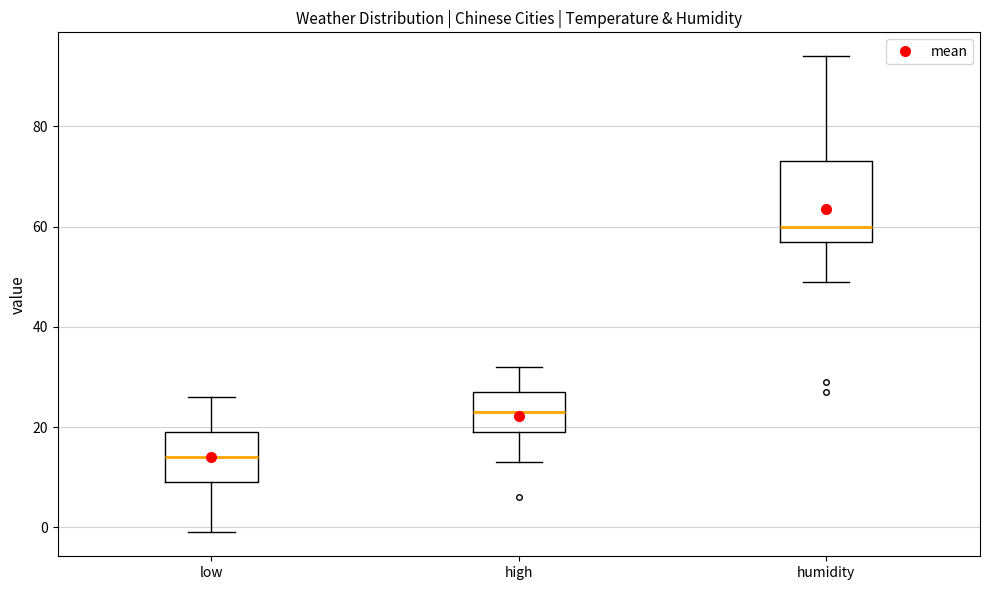

Reading left to right, read every box against the y-axis: the position of its median line, the range the box covers, and the ends of its whiskers. The values are not printed on the chart, so give them approximately, as read against the axis.

low: median 14, box 10 to 20, whiskers 0 to 26
high: median 24, box 20 to 28, whiskers 14 to 32
humidity: median 60, box 58 to 74, whiskers 50 to 94